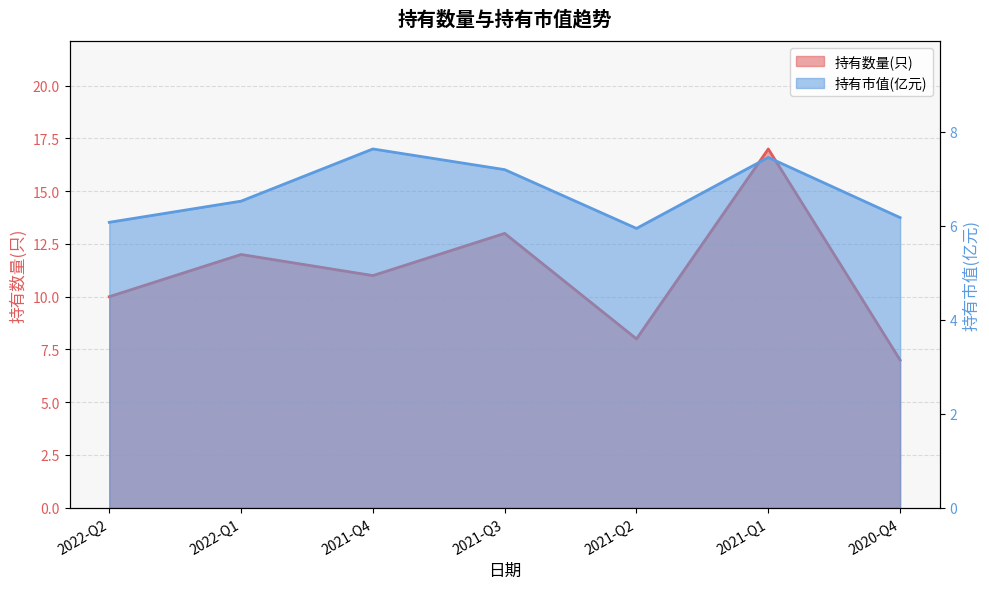

In 持有数量(只), how many points are higher than both neighbors (excluding endpoints)?

3